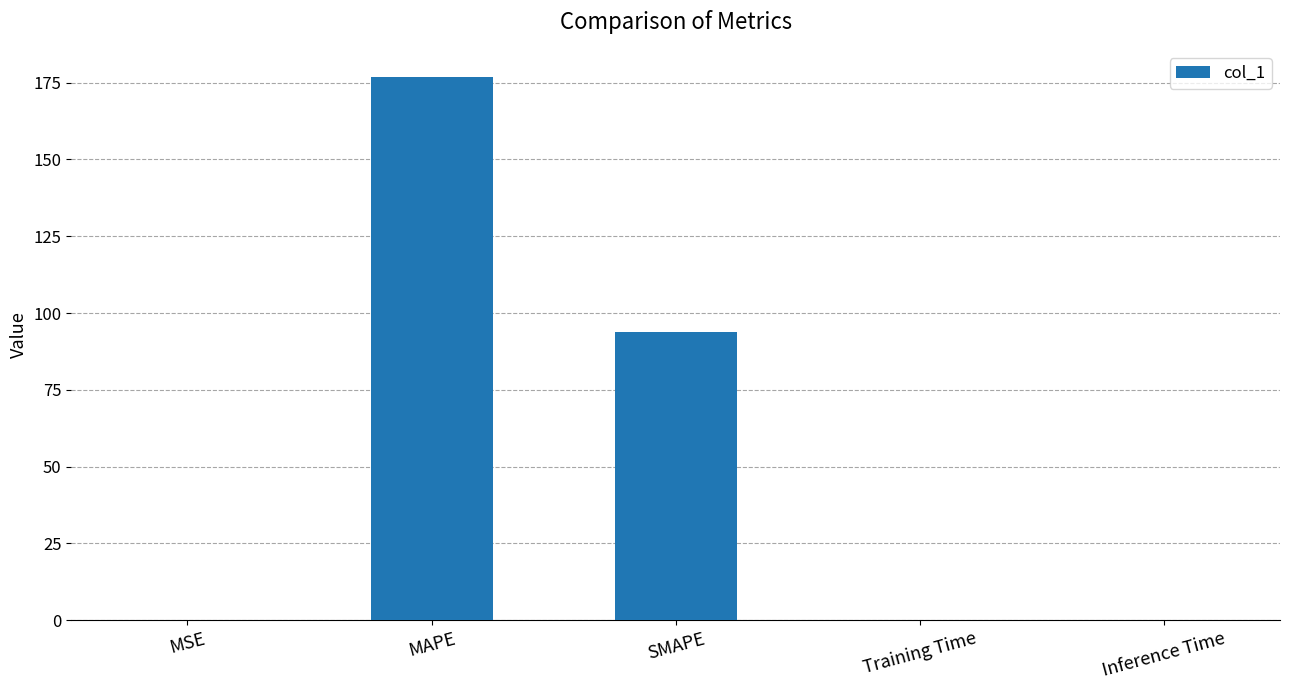

Where is the data nearest to the value 88?

SMAPE